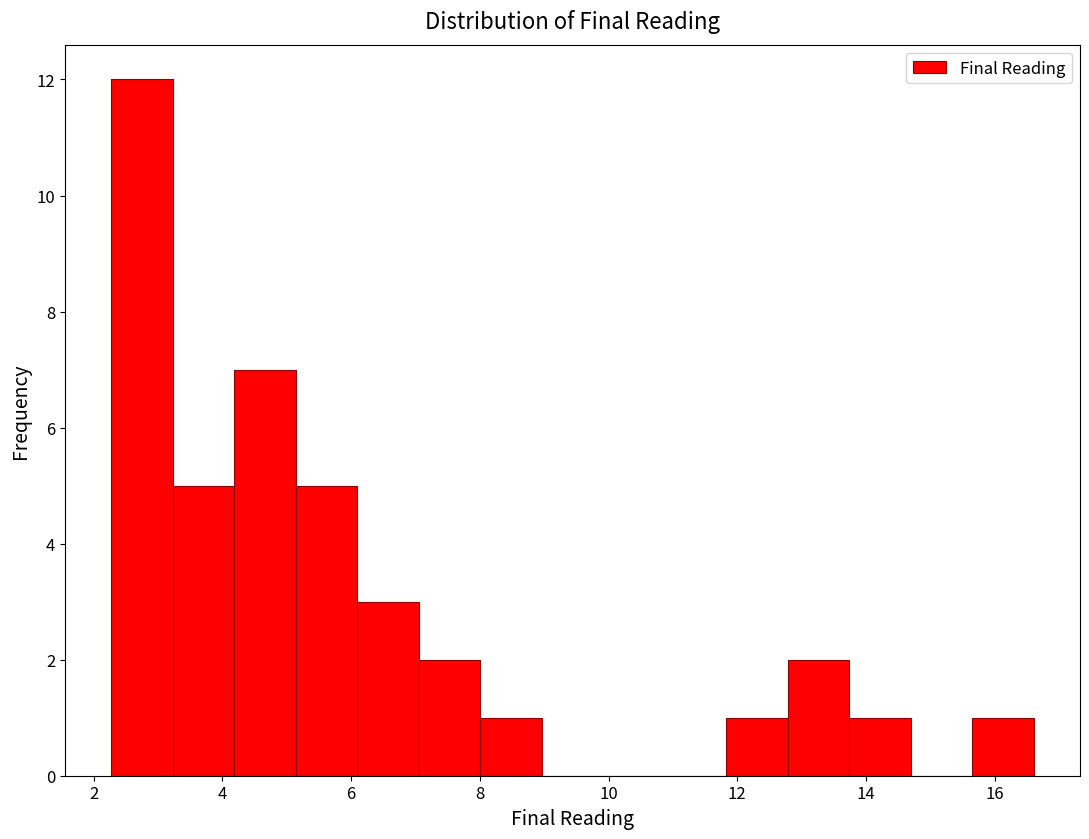

Over which range of the x-axis is the bar tallest?

2.2 to 3.2